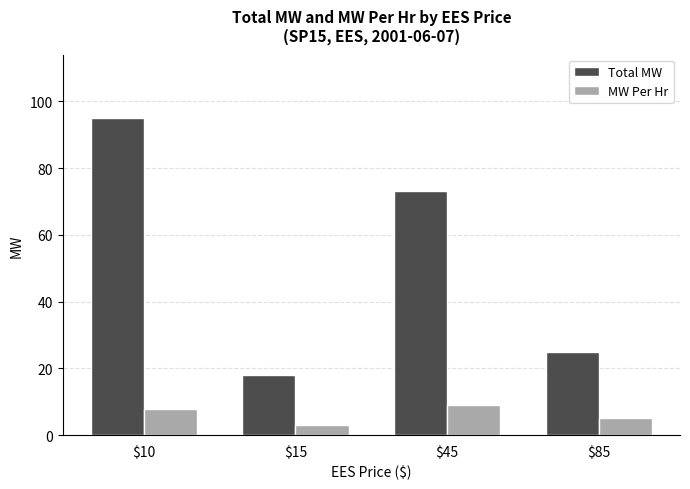

Which series has the widest spread of values?

Total MW